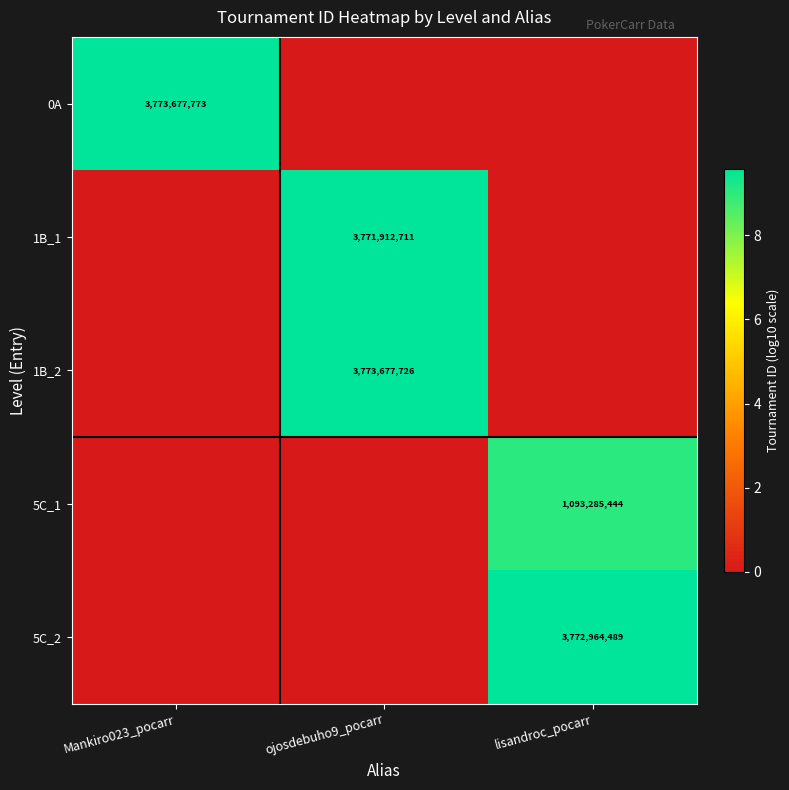

What is the difference between the highest and lowest values at ojosdebuho9_pocarr?

9.6